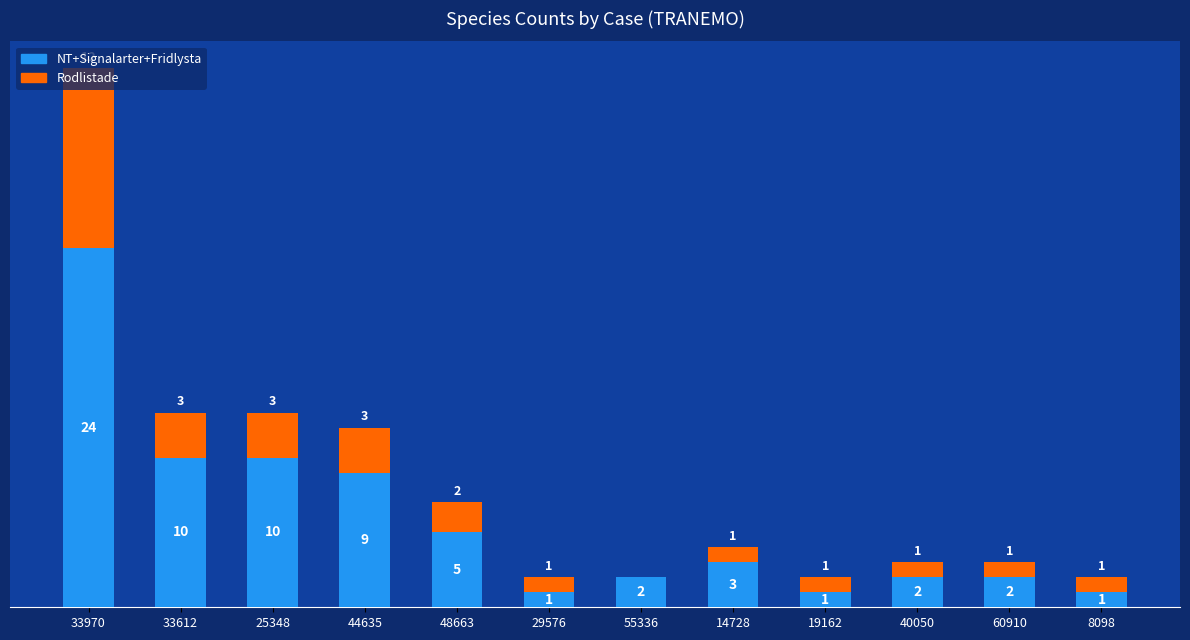

Which series has the largest range (max minus min)?

NT+Signalarter+Fridlysta